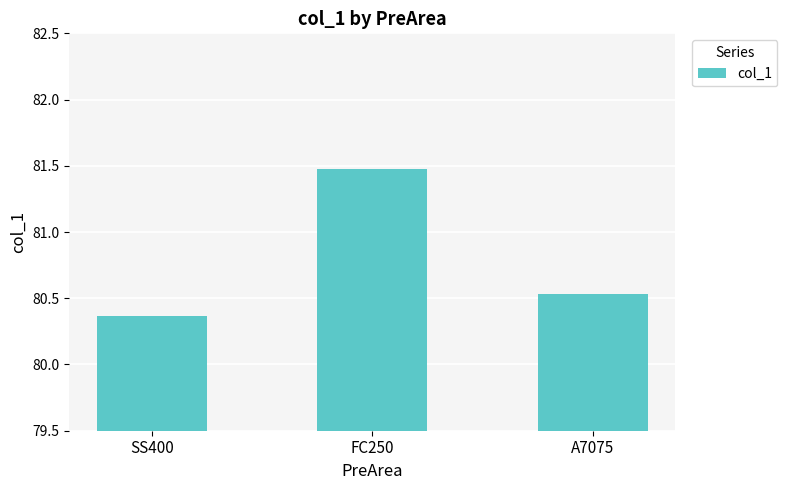

What is the average value?

80.8